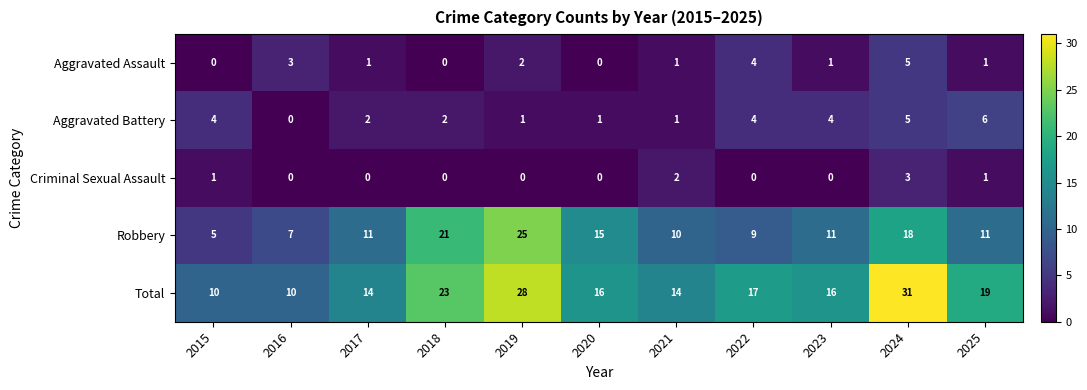

What is the maximum value shown in the chart?

31